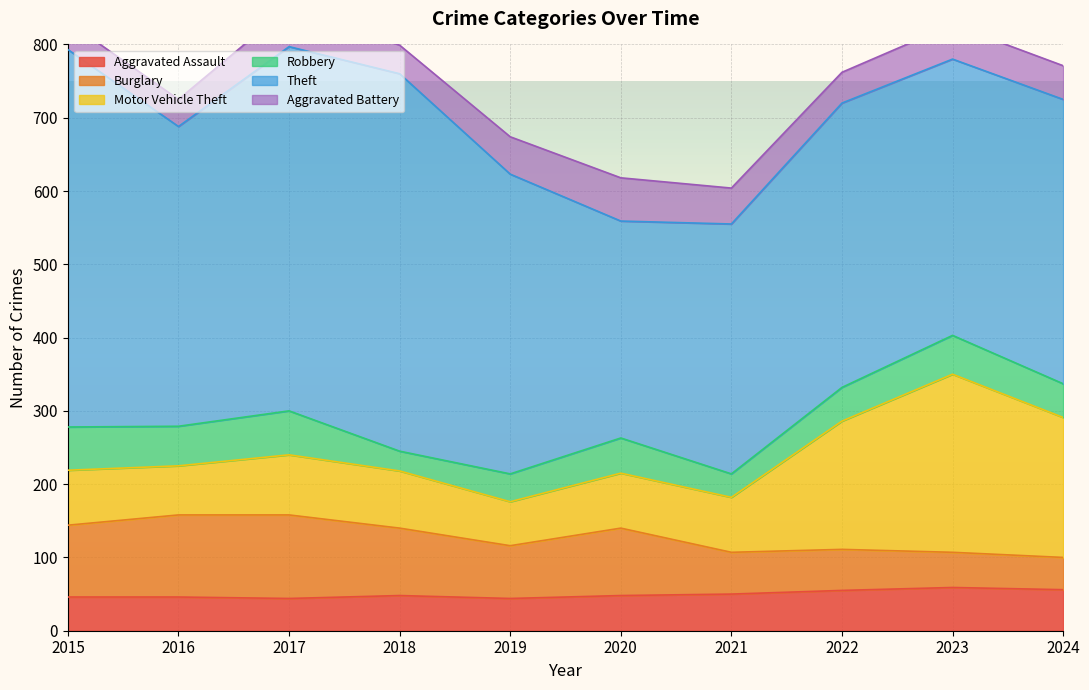

What is the difference between the second highest and minimum values in the Theft series?

219